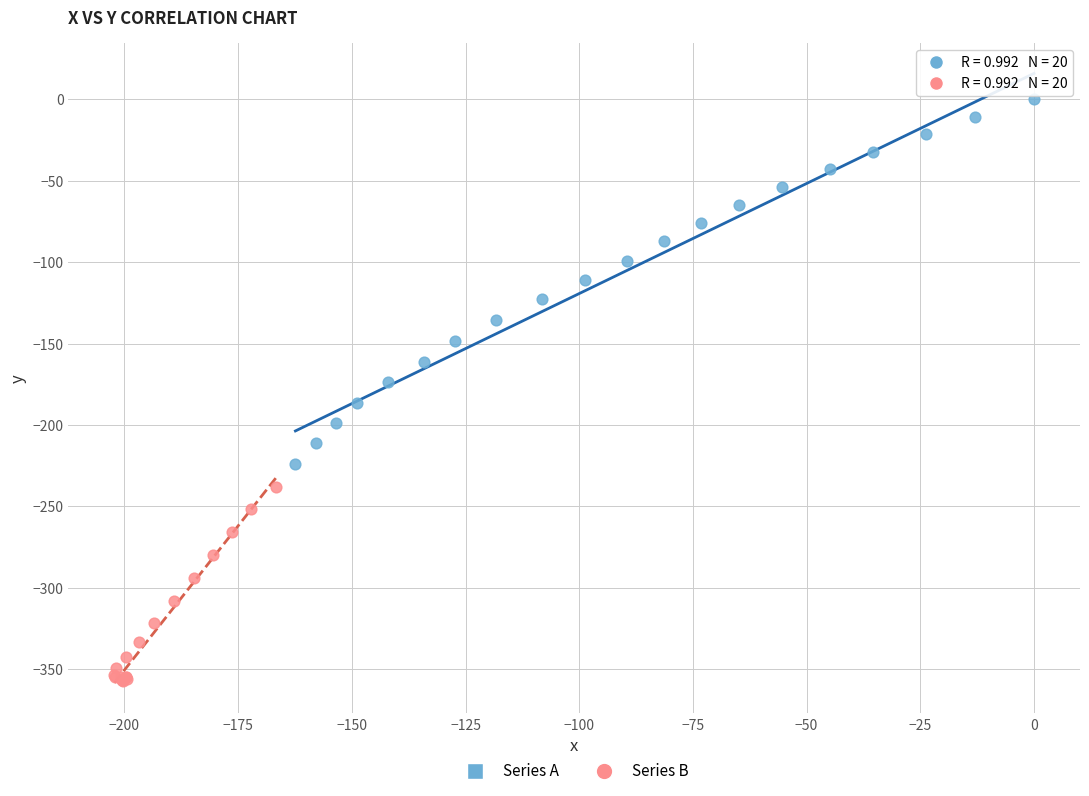

Which series contains the lowest Y value?

Series B